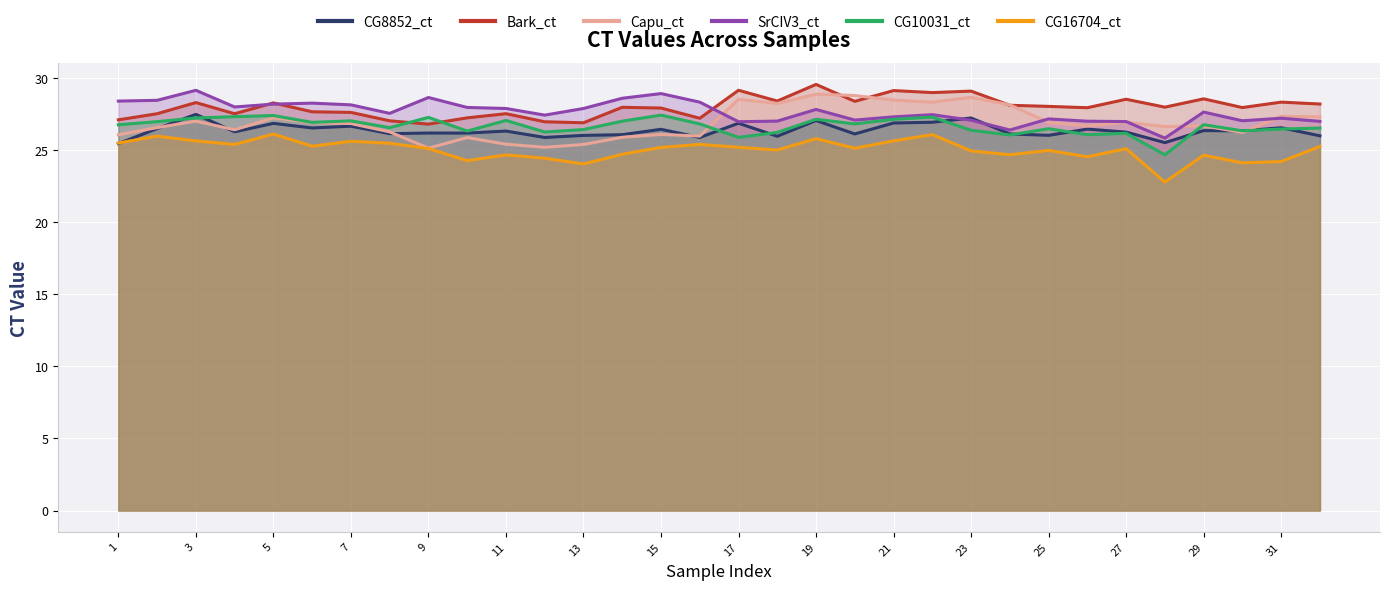

What is the difference between the maximum and second lowest values in the CG10031_ct series?

1.5